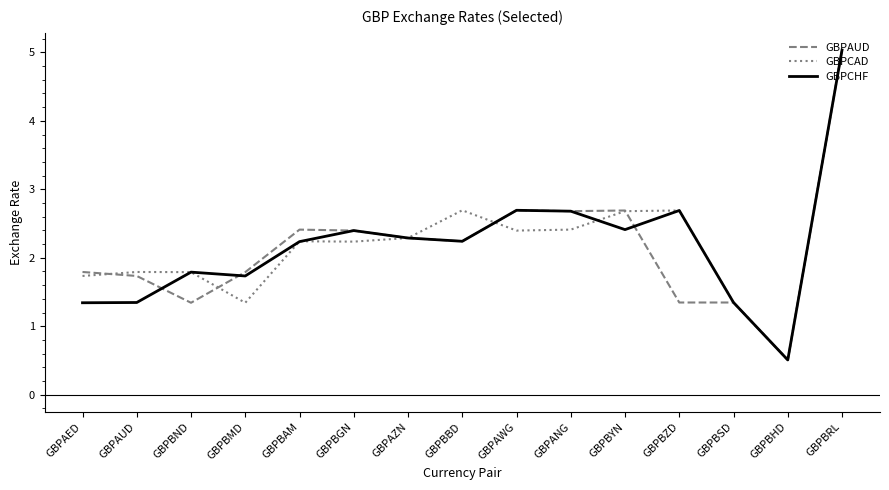

The value of GBPAUD at GBPBBD is 1.5. True or false?

False